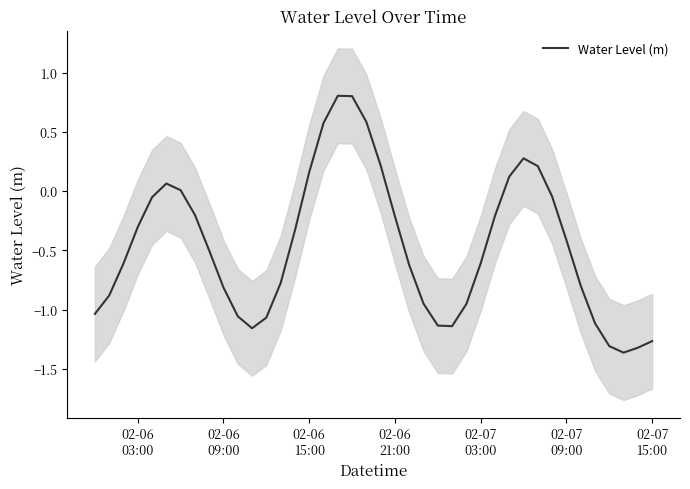

Reading right to left, list all the values displayed in this chart.

-1.3	-1.3	-1.4	-1.3	-1.1	-0.8	-0.4	-0.0	0.2	0.3	0.1	-0.2	-0.6	-1.0	-1.1	-1.1	-1.0	-0.6	-0.2	0.2	0.6	0.8	0.8	0.6	0.2	-0.3	-0.8	-1.1	-1.2	-1.1	-0.8	-0.5	-0.2	0.0	0.1	-0.1	-0.3	-0.6	-0.9	-1.0